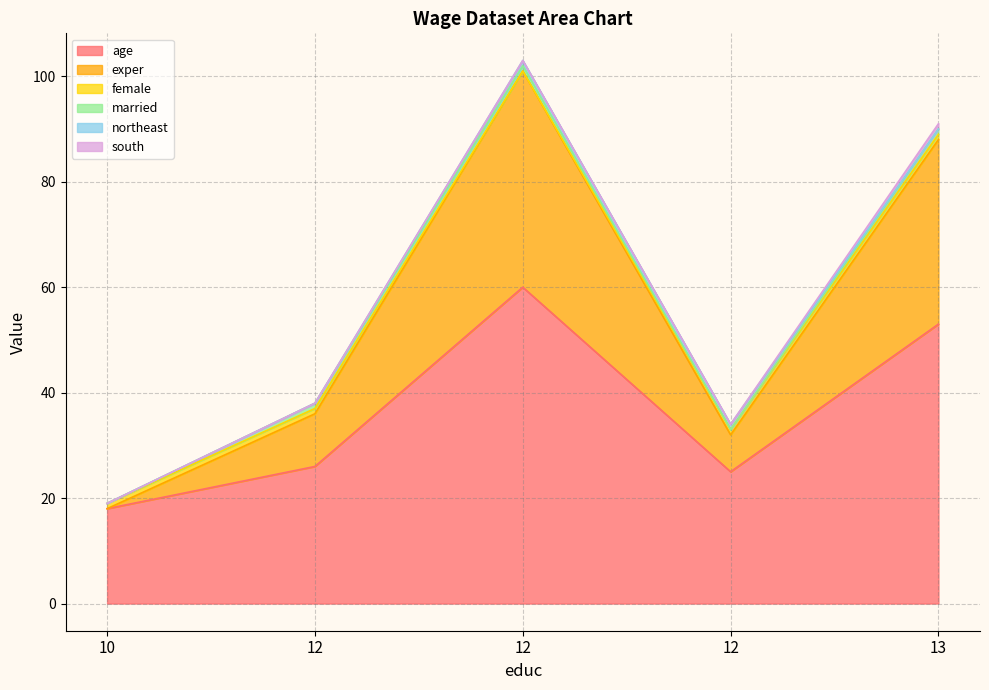

What is the difference between the maximum and minimum values in the married series?

1